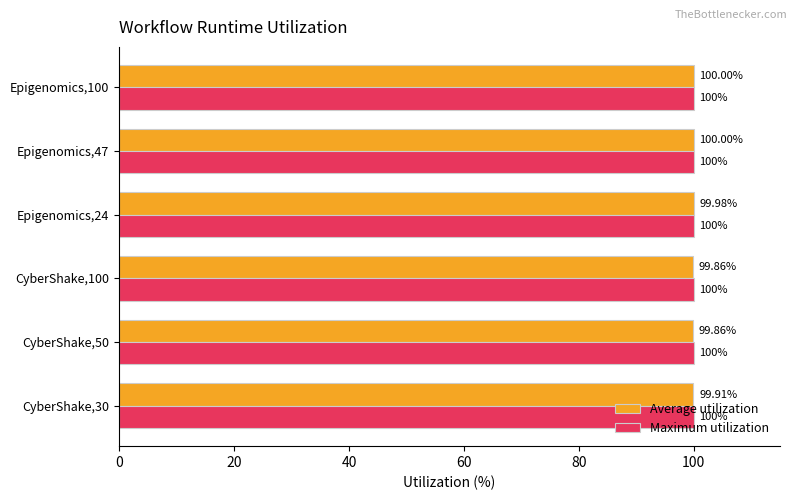

Which series has the largest range (max minus min)?

Average utilization